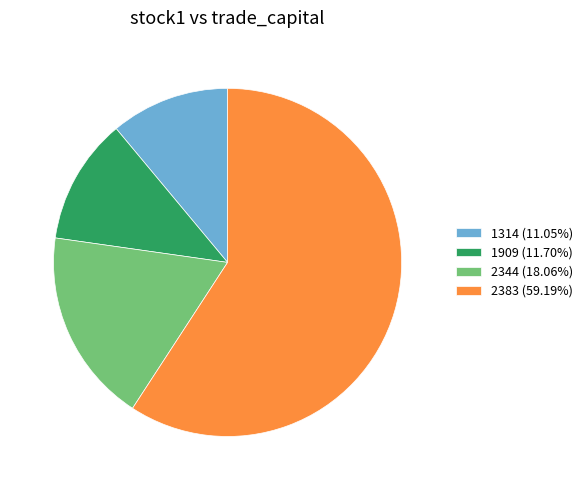

Does 2383 (59.19%) account for over 50% of the chart?

Yes